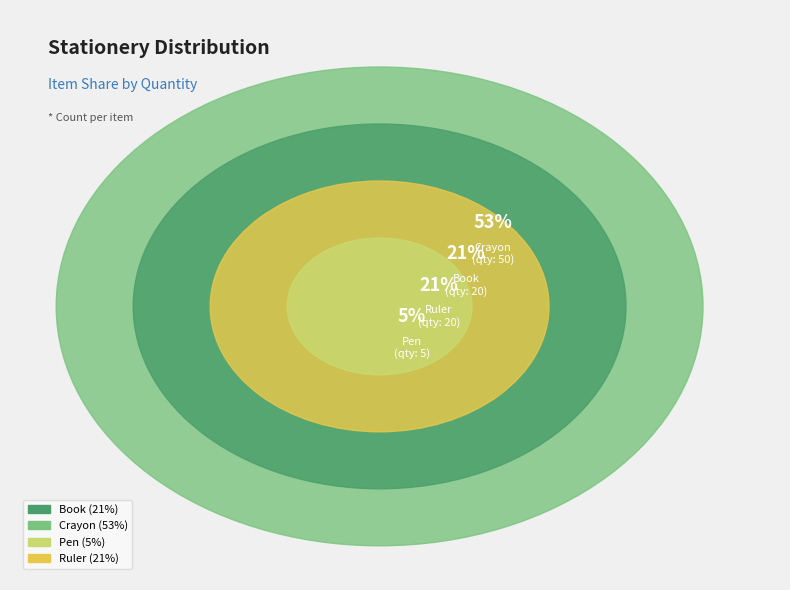

Rank the categories by value from highest to lowest.

Crayon, Book, Ruler, Pen